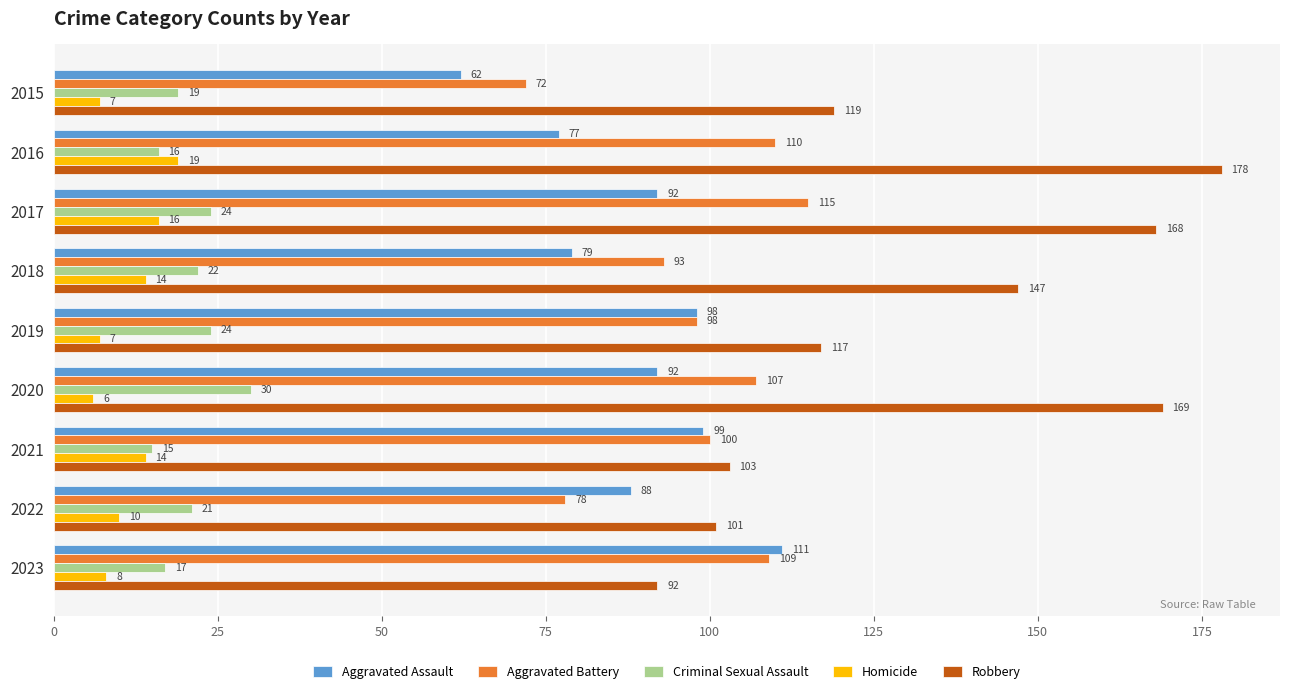

How many distinct data groups are displayed?

5